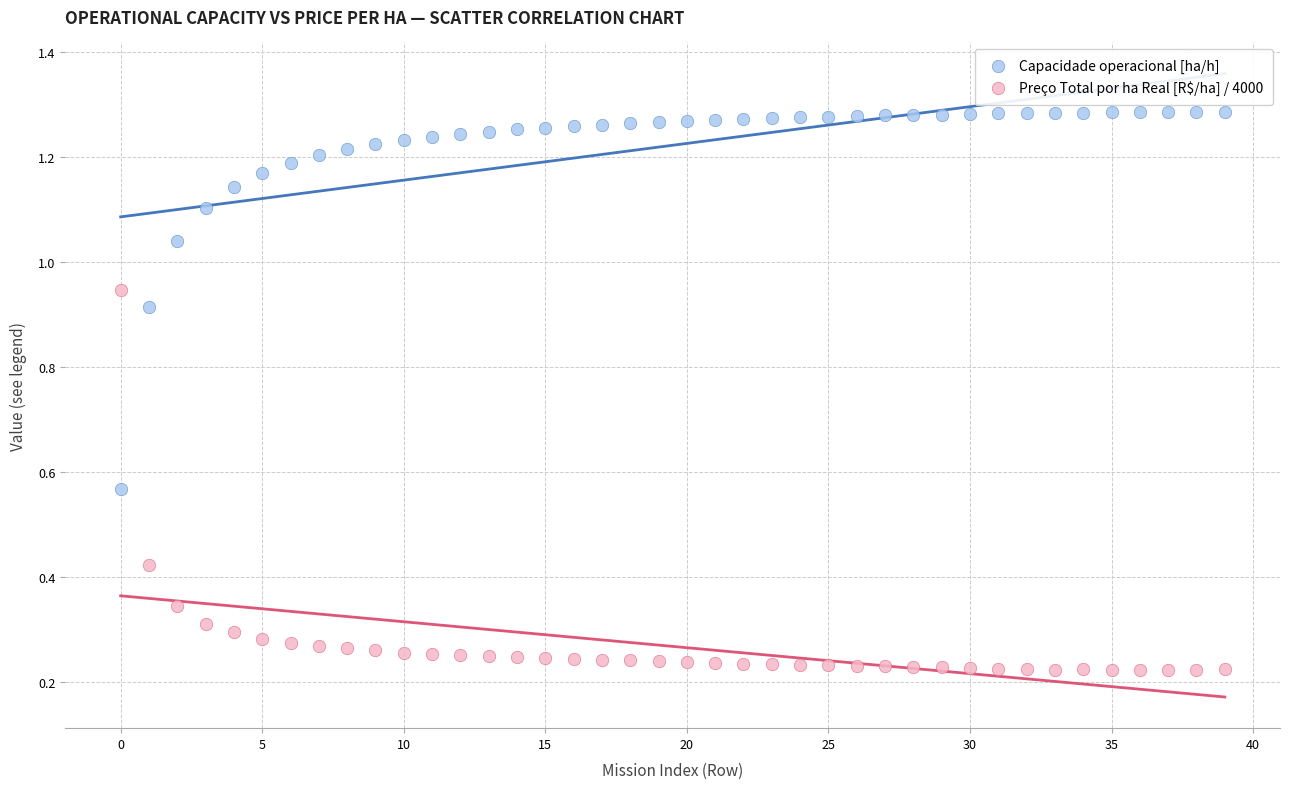

Which series reaches the maximum Y coordinate?

Capacidade operacional [ha/h]